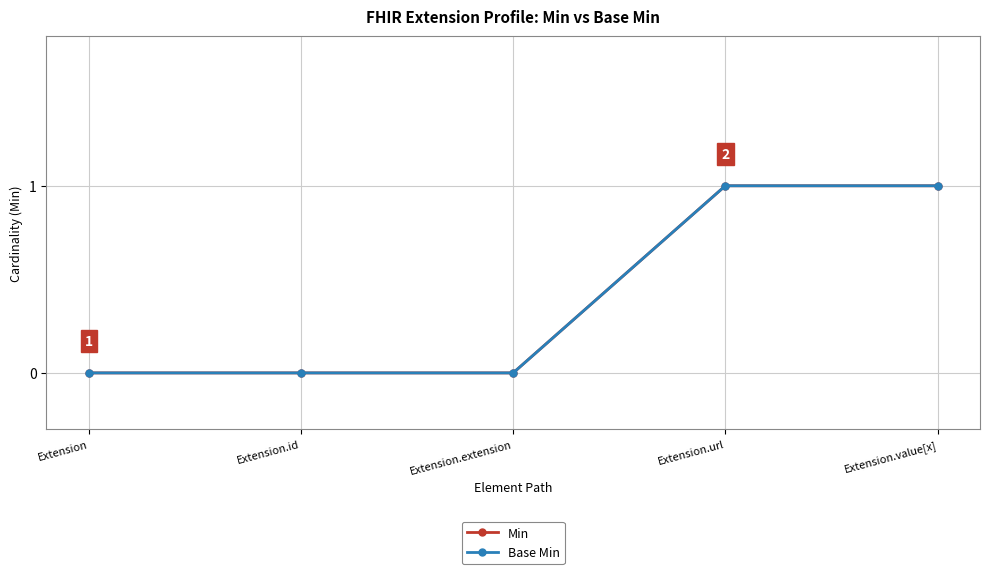

Does the chart have visible grid lines?

Yes